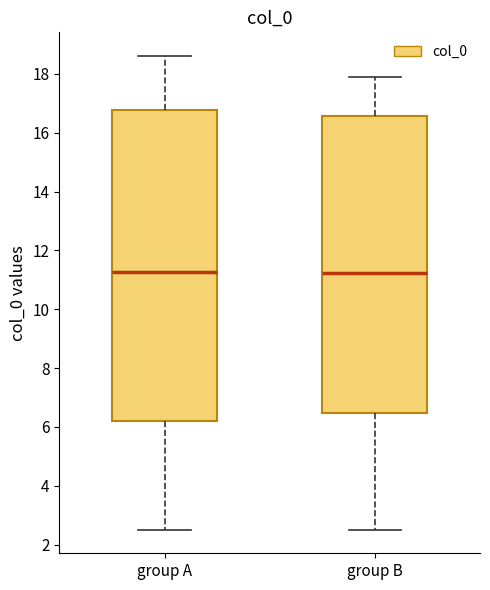

Where is the lower edge of the box for group A on the y-axis? The values are not printed on the chart, so give them approximately, as read against the axis.

6.2